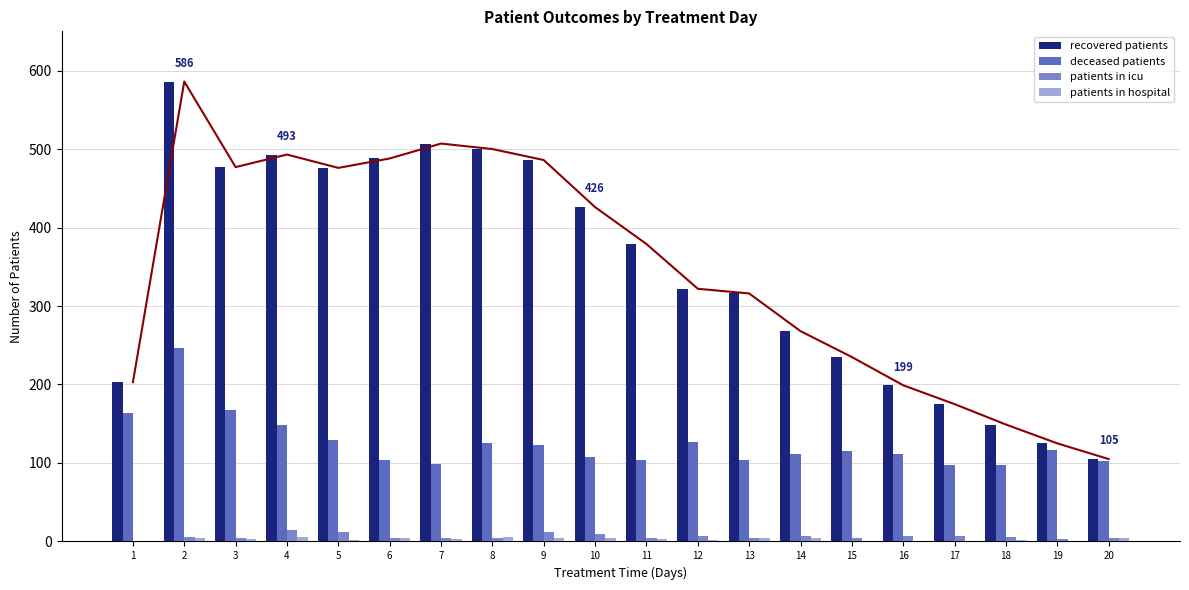

What is the greatest value displayed?

586